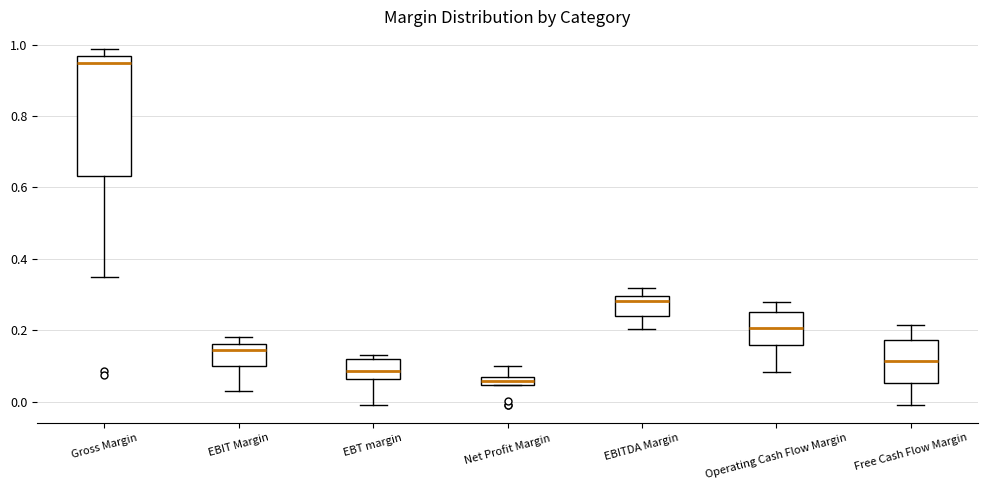

Where is the lower edge of the box for EBT margin on the y-axis? The values are not printed on the chart, so give them approximately, as read against the axis.

0.06